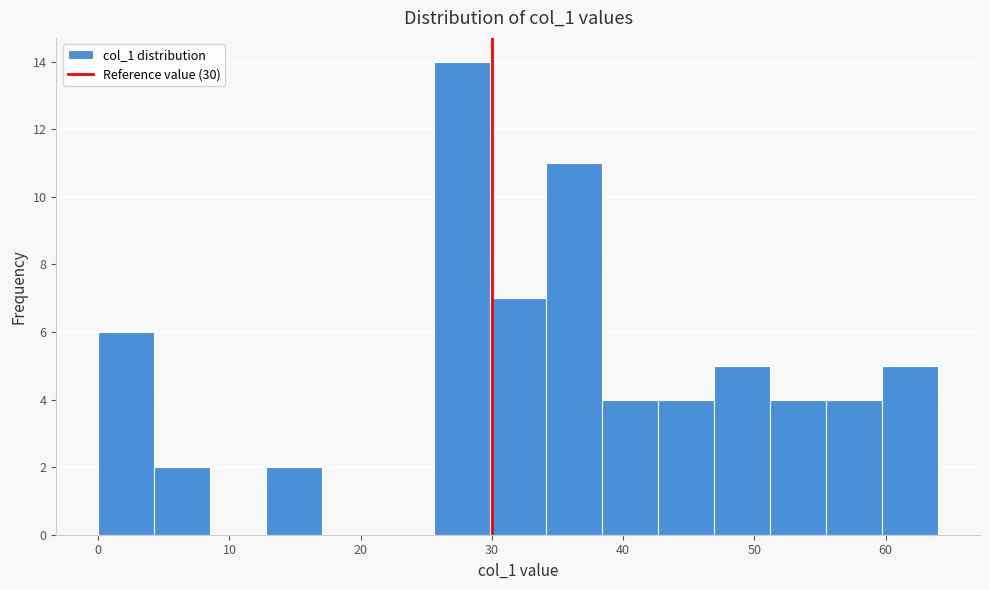

Reading left to right, transcribe this chart: for each bar, give the range it covers on the x-axis and its height. Neither the bar edges nor the heights are printed on the chart, so give them approximately, as read against the axes.

0 to 4: 6
4 to 9: 2
9 to 13: 0
13 to 17: 2
17 to 21: 0
21 to 26: 0
26 to 30: 14
30 to 34: 7
34 to 38: 11
38 to 43: 4
43 to 47: 4
47 to 51: 5
51 to 55: 4
55 to 60: 4
60 to 64: 5